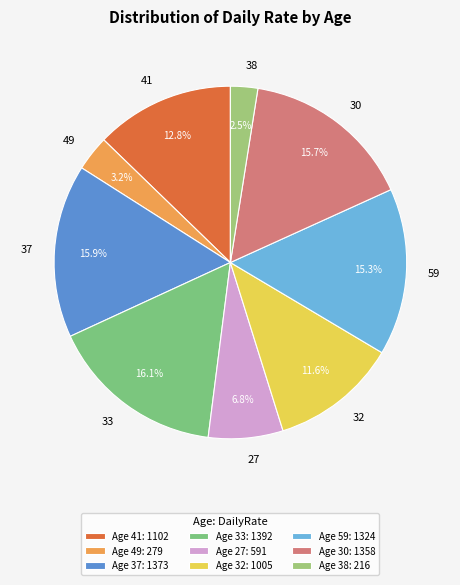

Do 30 and 27 together represent more than half of the pie?

No